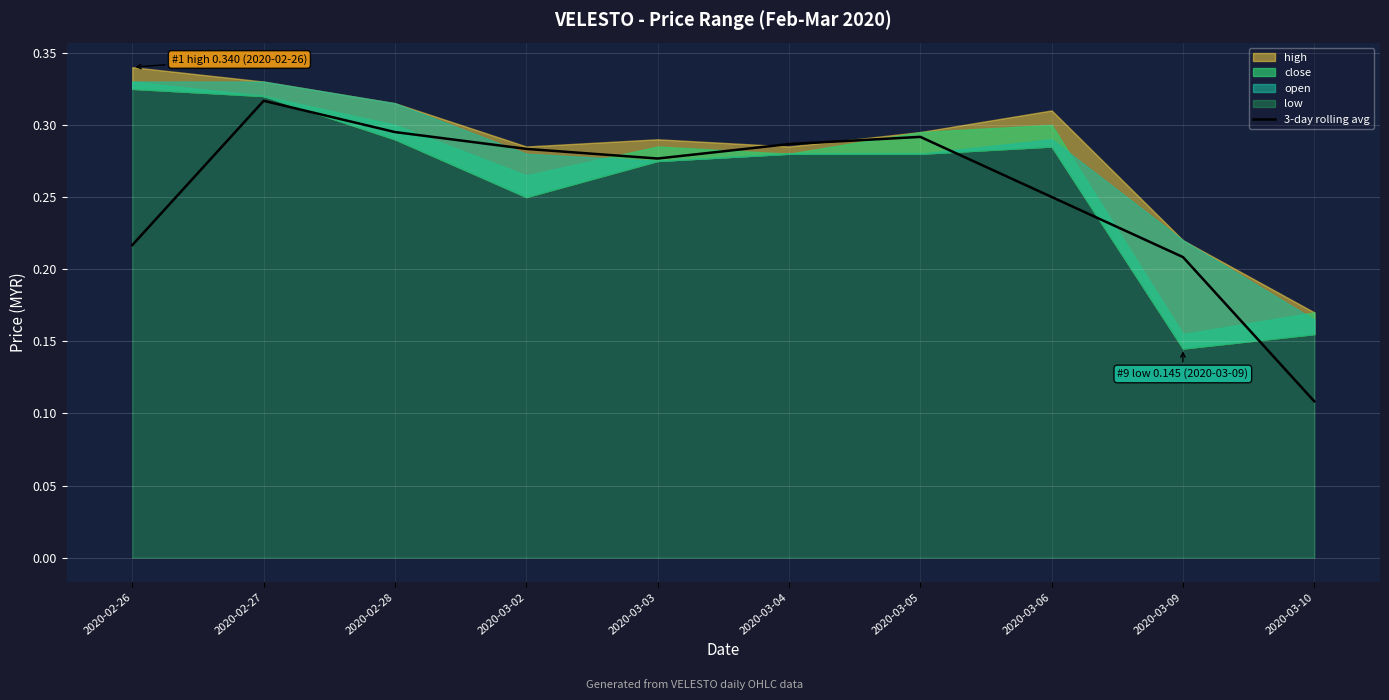

What is the sum of the values at 2020-03-03 and 2020-03-09?

0.5